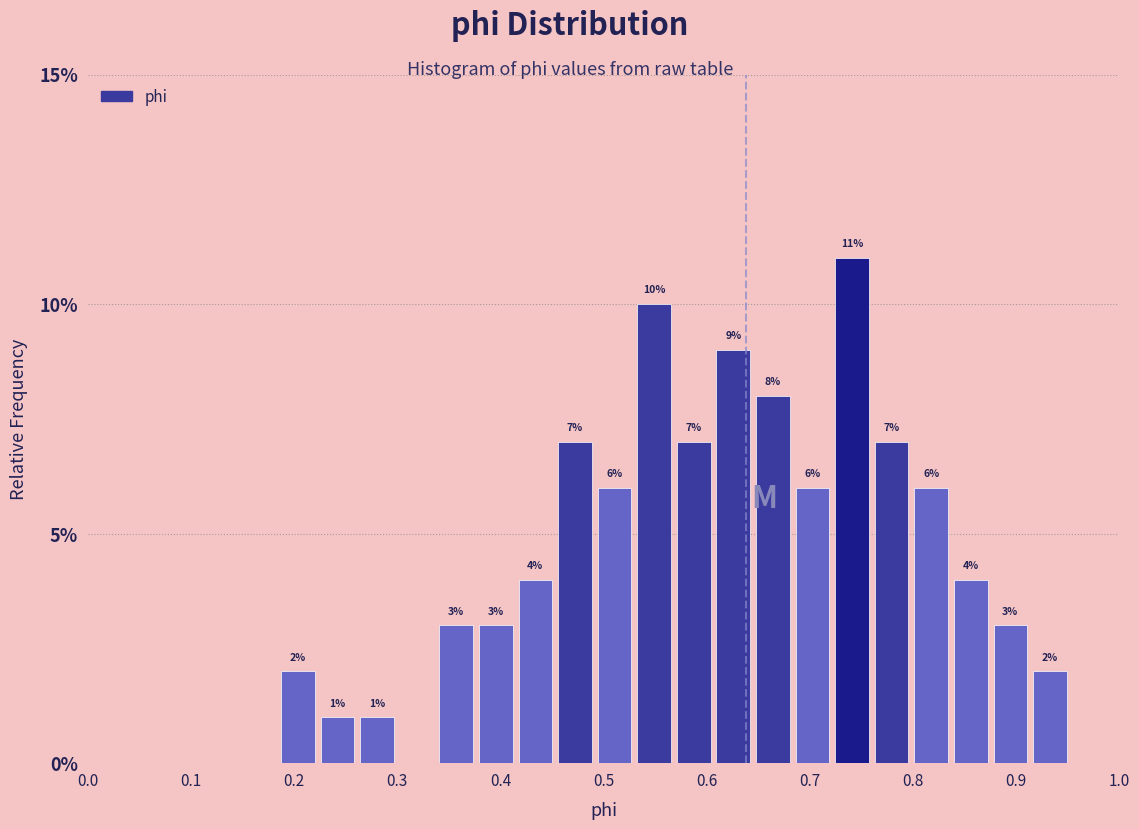

Read against the x-axis, roughly where is the centre of the tallest bar?

0.74